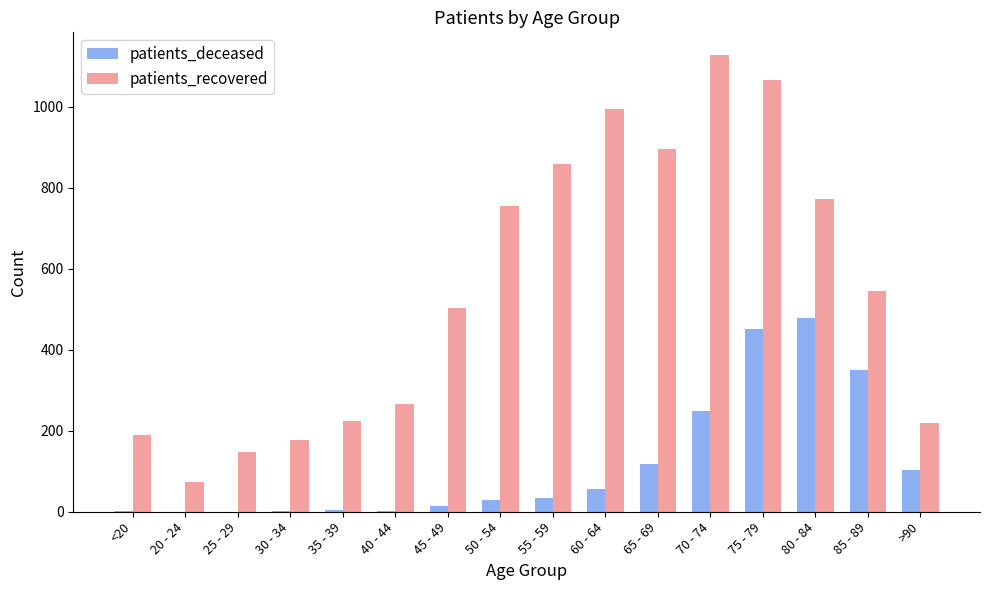

What are all the series names shown in the legend?

patients_deceased, patients_recovered